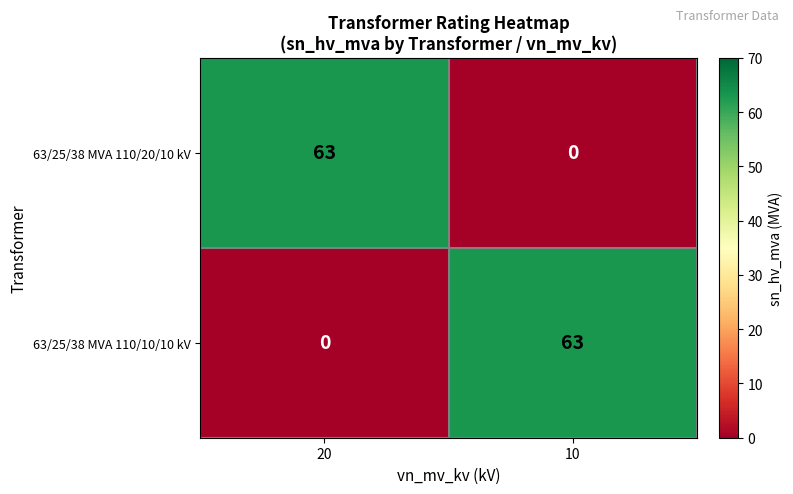

How many categories are shown in the chart?

2